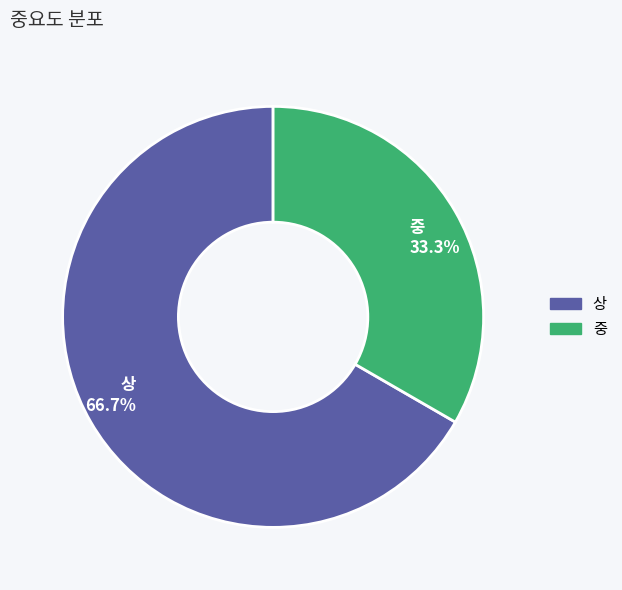

What is the majority slice?

상